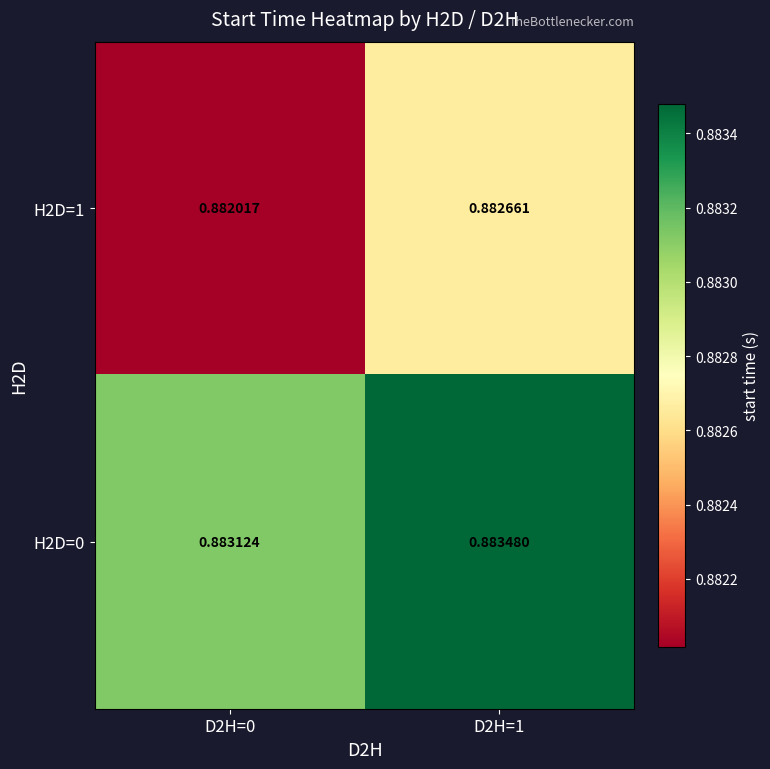

Which series has the largest total across all categories?

H2D=0